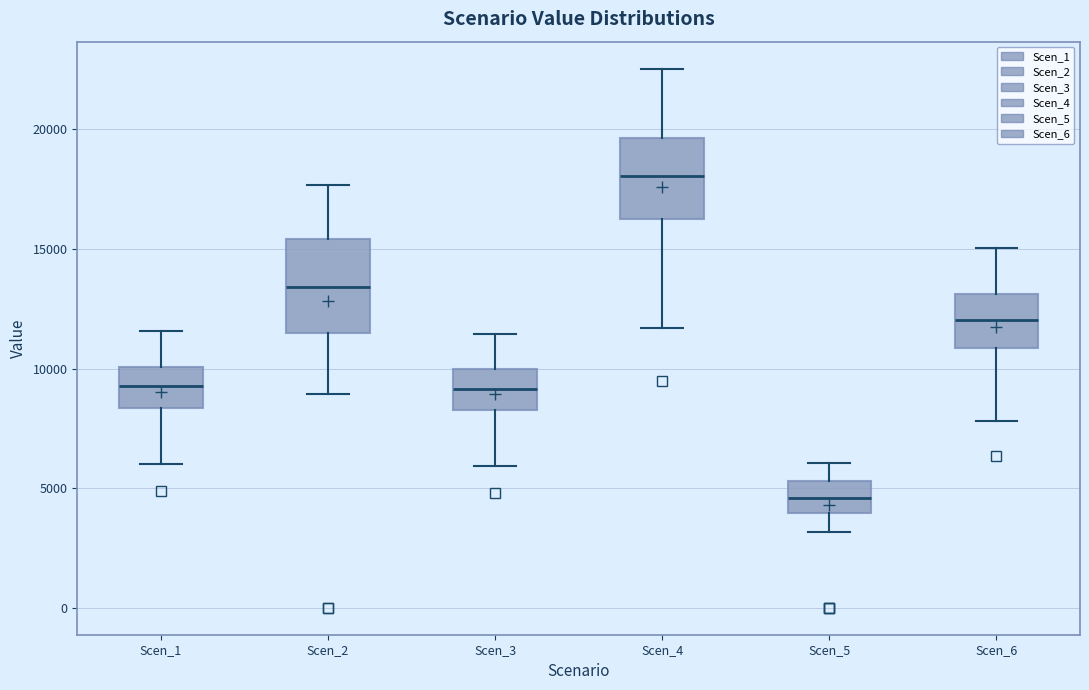

Comparing the boxes themselves (not the whiskers), which one is the tallest?

Scen_2